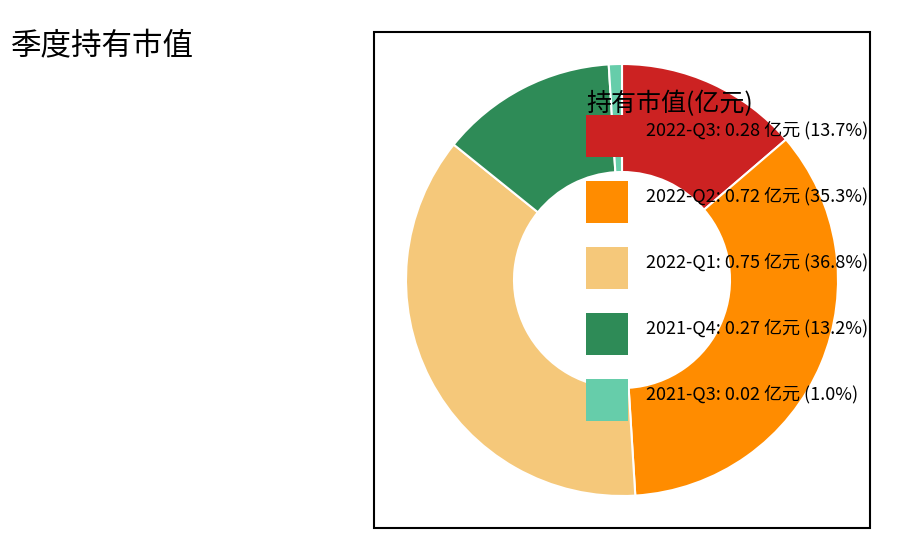

Is there any slice that represents more than half of the pie?

No